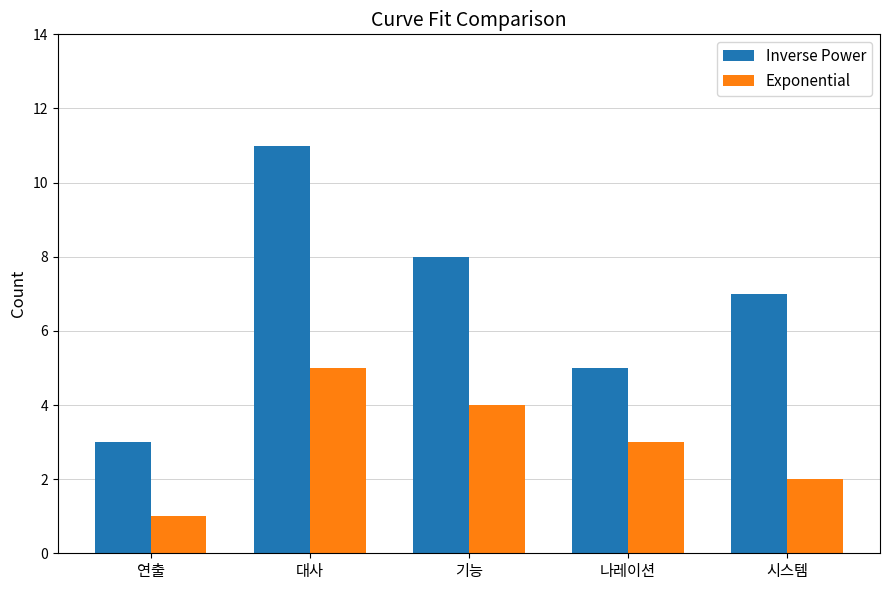

How many groups of bars are there?

5